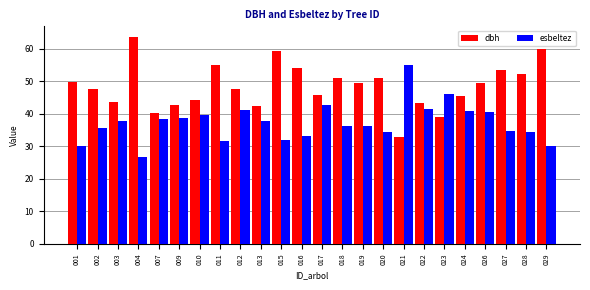

At 027, list the series in order from smallest to largest.

esbeltez, dbh